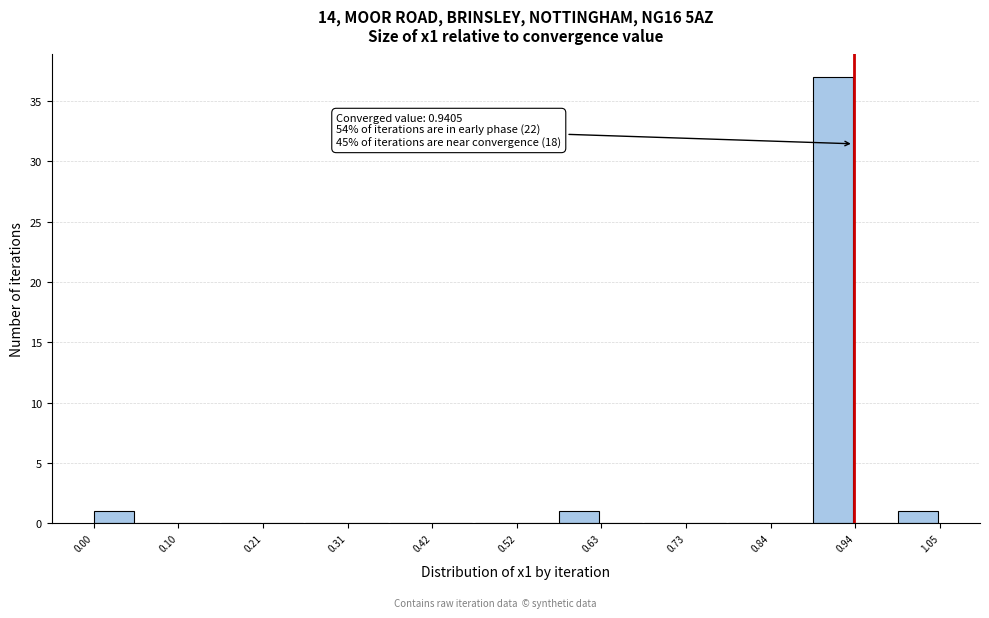

Read against the x-axis, roughly where is the centre of the tallest bar?

0.92